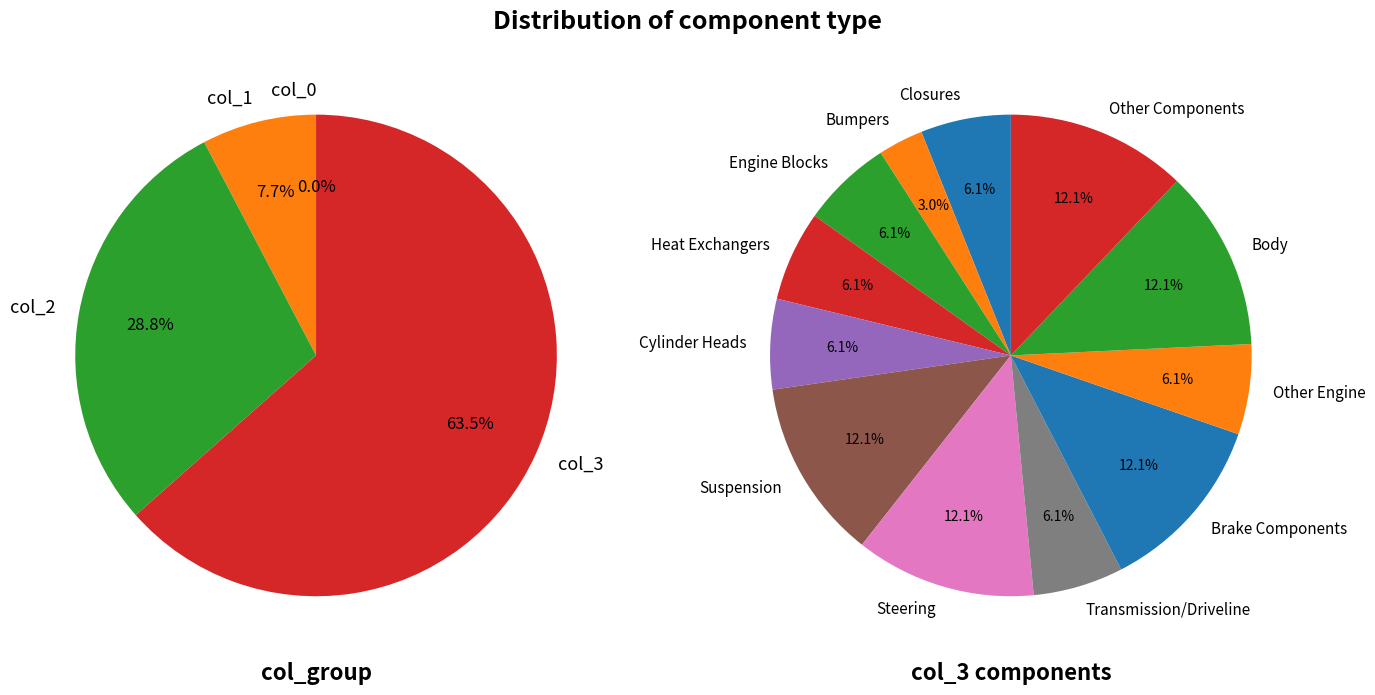

The Body slice represents 12% of the pie. True or false?

True